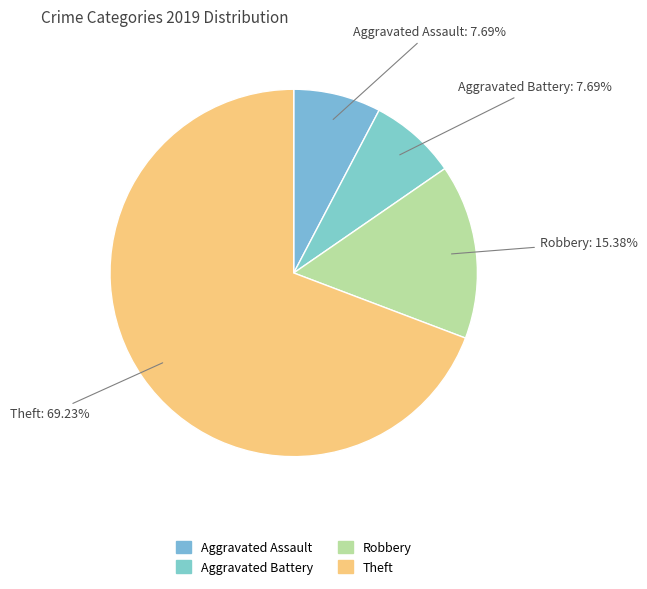

Do Theft and Aggravated Assault together represent more than half of the pie?

Yes